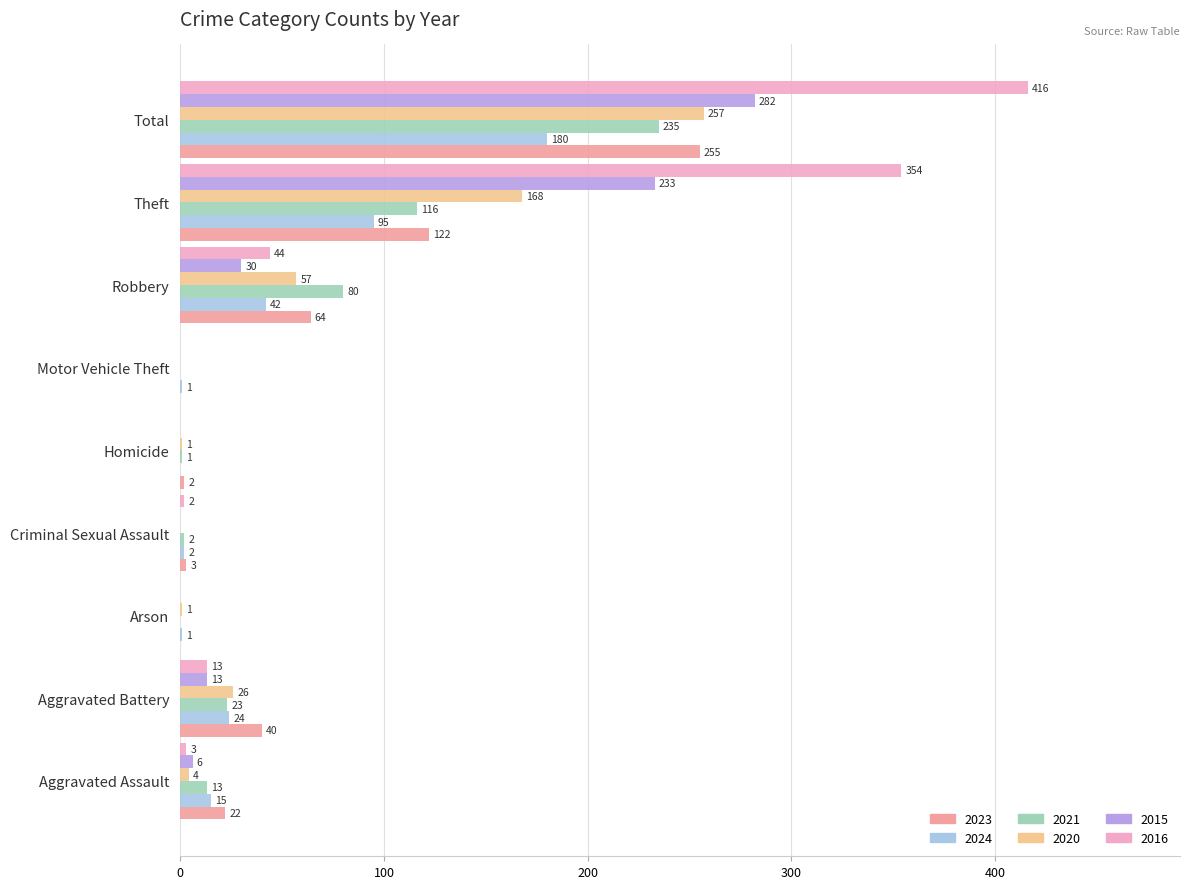

The value of 2023 at Motor Vehicle Theft is 101. True or false?

False